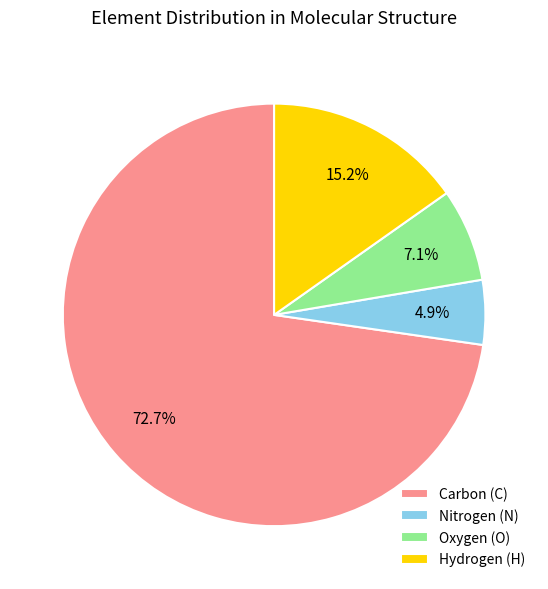

What portion of the pie excludes Hydrogen (H)?

84.8%